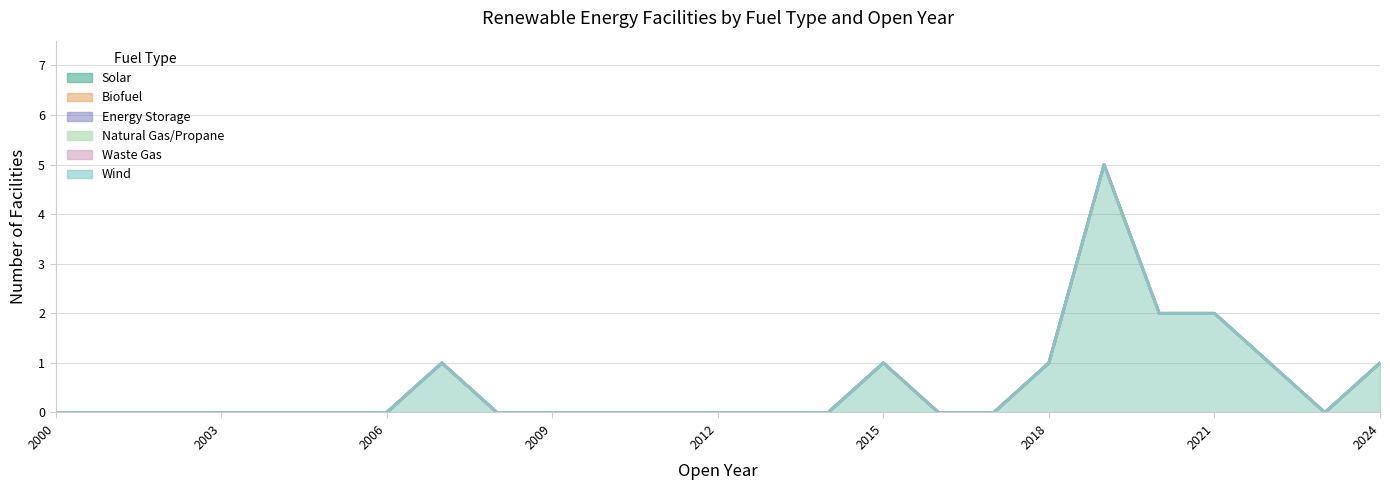

Reading left to right, what are all the values shown in this chart?

Solar: 0	0	0	0	0	0	0	1	0	0	0	0	0	0	0	1	0	0	1	5	2	2	1	0	1
Biofuel: 0	0	0	0	0	0	0	0	0	0	0	0	0	0	0	0	0	0	0	0	0	0	0	0	0
Energy Storage: 0	0	0	0	0	0	0	0	0	0	0	0	0	0	0	0	0	0	0	0	0	0	0	0	0
Natural Gas/Propane: 0	0	0	0	0	0	0	0	0	0	0	0	0	0	0	0	0	0	0	0	0	0	0	0	0
Waste Gas: 0	0	0	0	0	0	0	0	0	0	0	0	0	0	0	0	0	0	0	0	0	0	0	0	0
Wind: 0	0	0	0	0	0	0	0	0	0	0	0	0	0	0	0	0	0	0	0	0	0	0	0	0